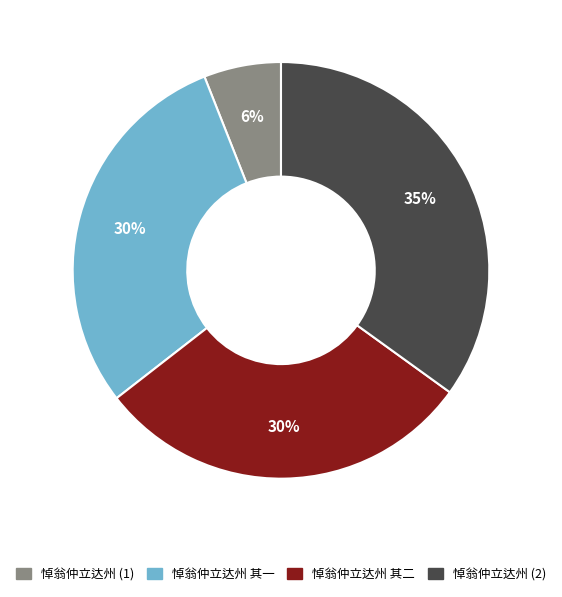

Does any single category account for the majority?

No